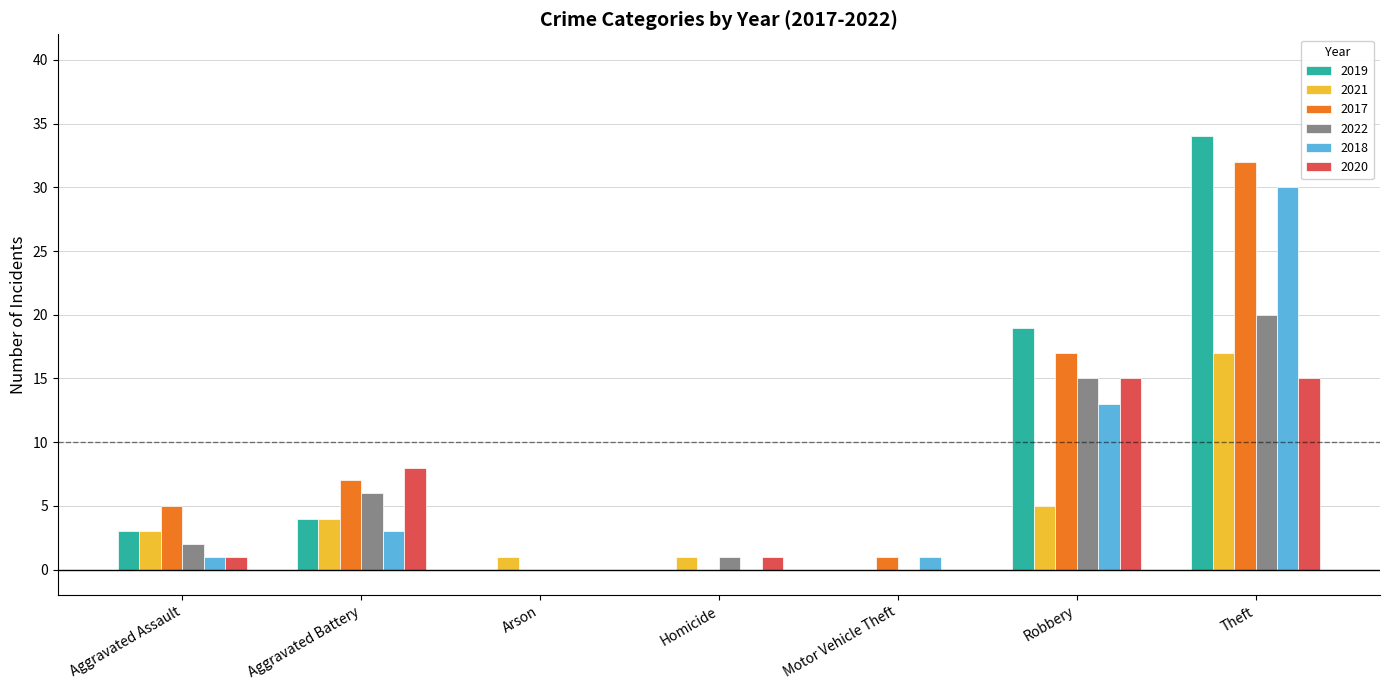

Is the value of 2021 at Theft greater than the value of 2018 at Aggravated Assault?

Yes